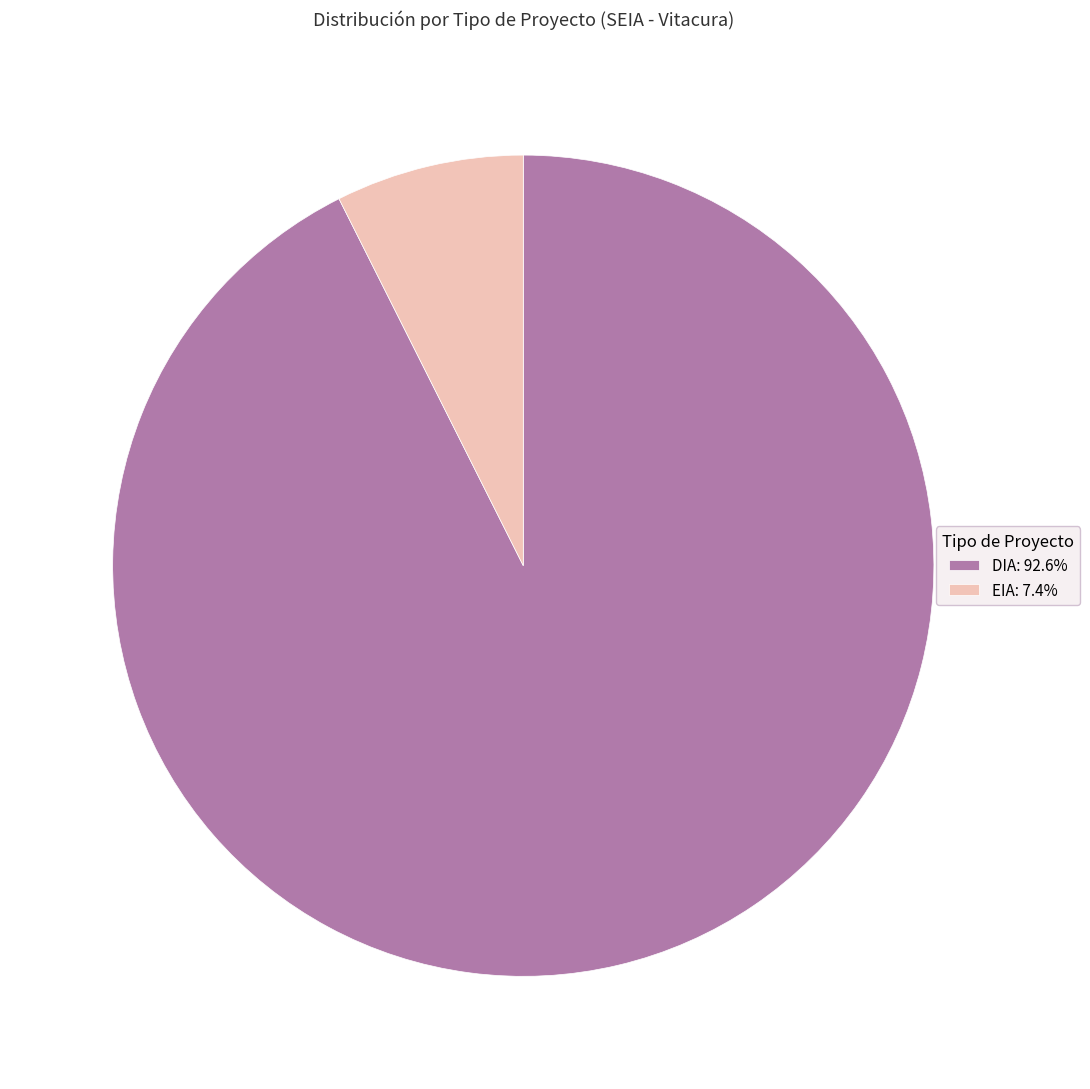

Do EIA: 7.4% and DIA: 92.6% together represent more than half of the pie?

Yes